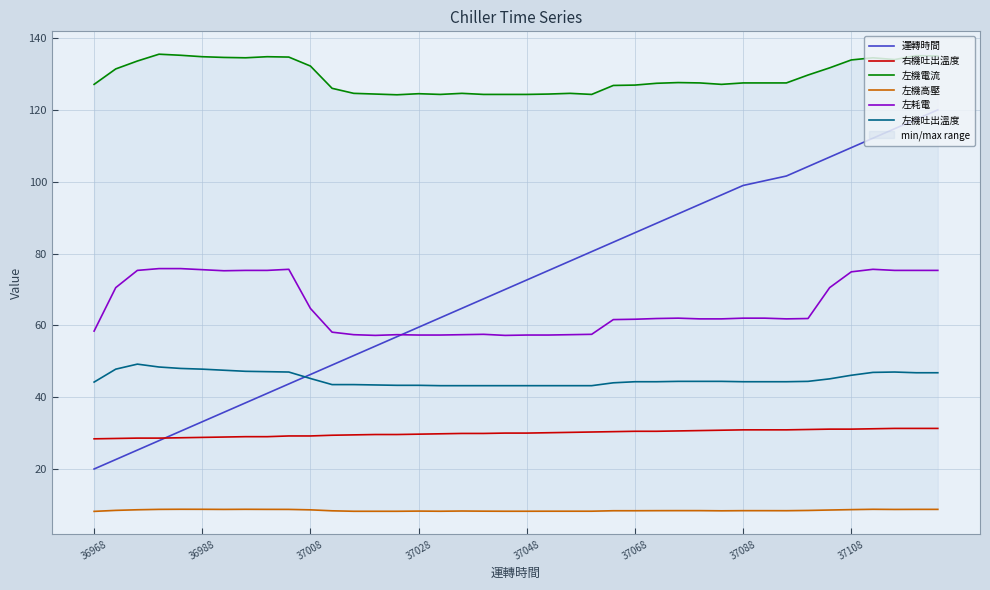

True or false: 左耗電 and 左機吐出溫度 cross at least once.

False